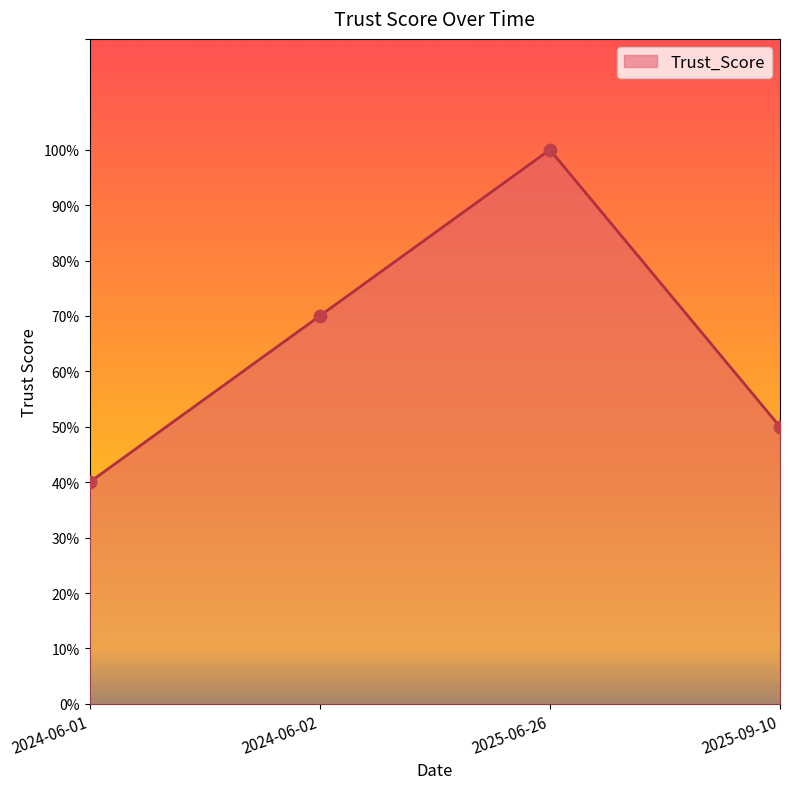

Between 2024-06-01 and 2025-09-10, which is larger?

2025-09-10